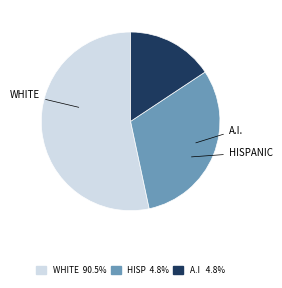

Is there any slice that represents more than half of the pie?

Yes